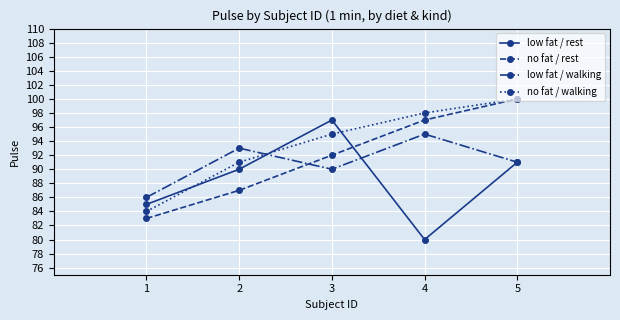

At which category is the sum across all series the highest?

5